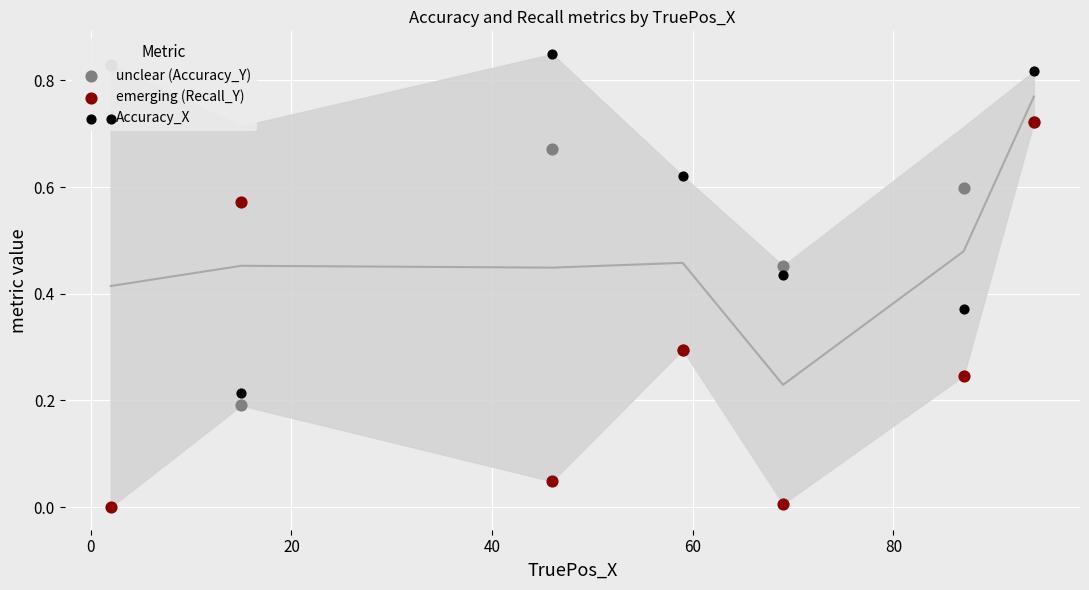

What are all the series names shown in the legend?

unclear (Accuracy_Y), emerging (Recall_Y), Accuracy_X